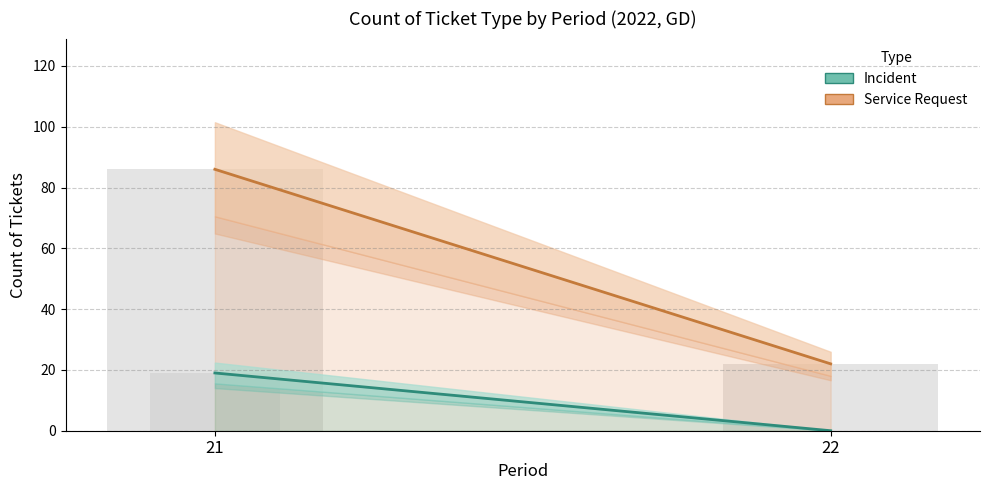

At which label does Incident reach its peak?

21